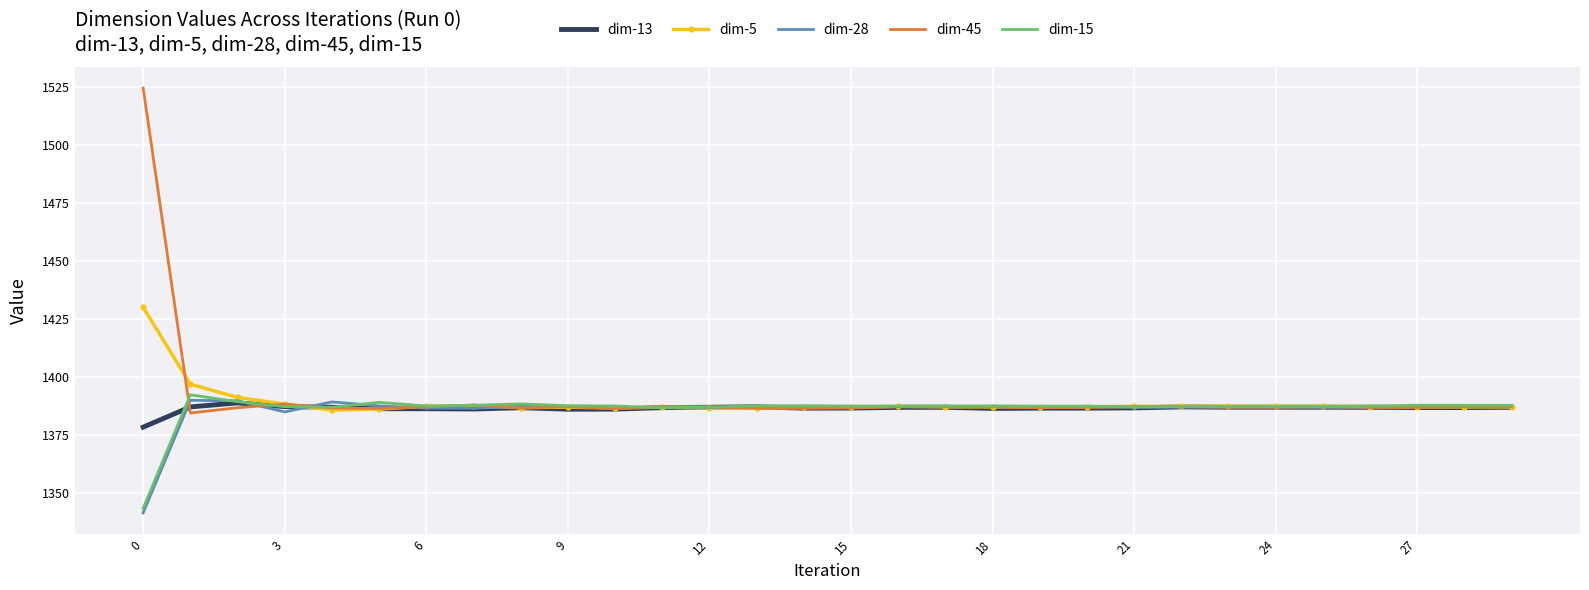

What are all the series names shown in the legend?

dim-13, dim-5, dim-28, dim-45, dim-15